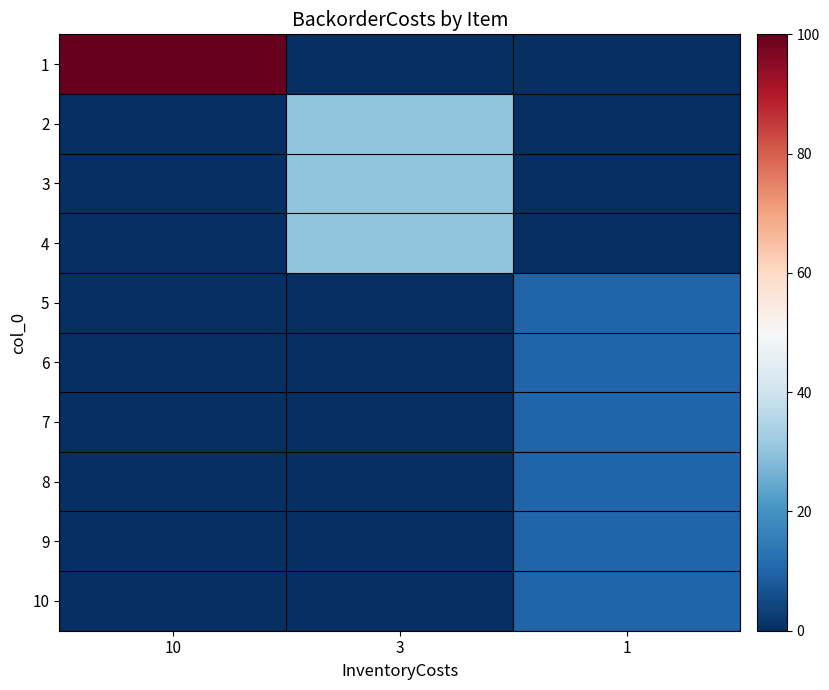

What is the greatest value displayed?

100